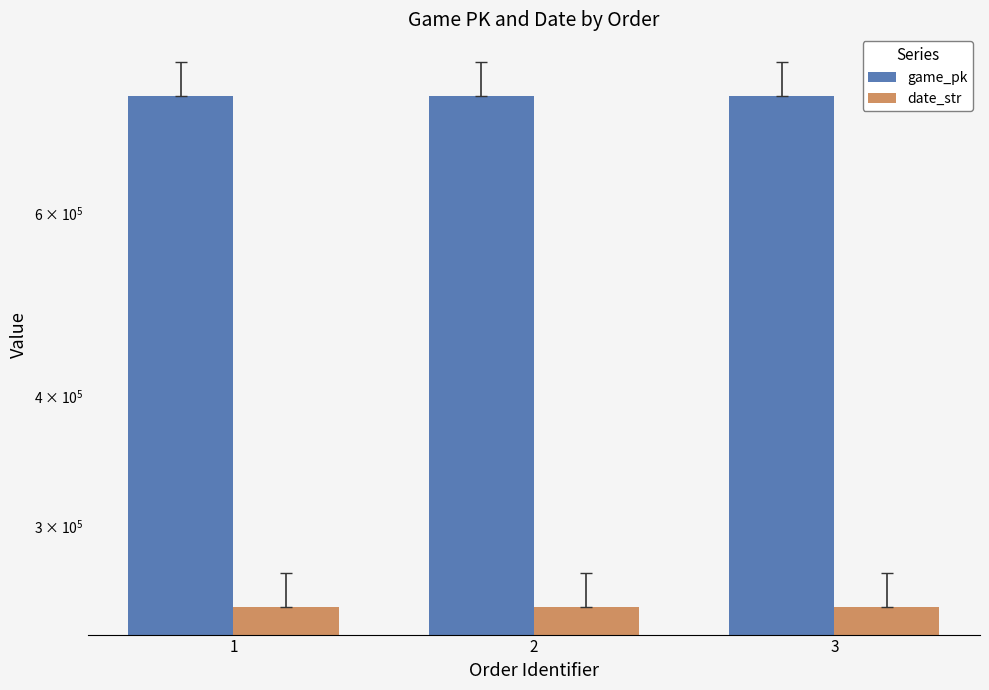

Reading left to right, what are all the values shown in this chart?

game_pk: 1=777149	2=777167	3=777178
date_str: 1=250711	2=250710	3=250709